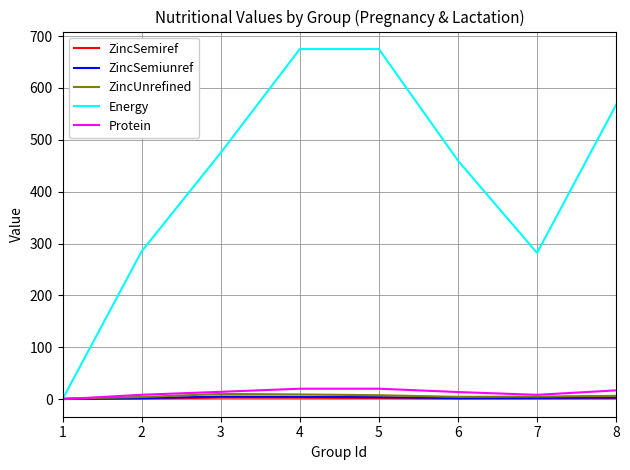

Read the ZincUnrefined value at 2.

4.2